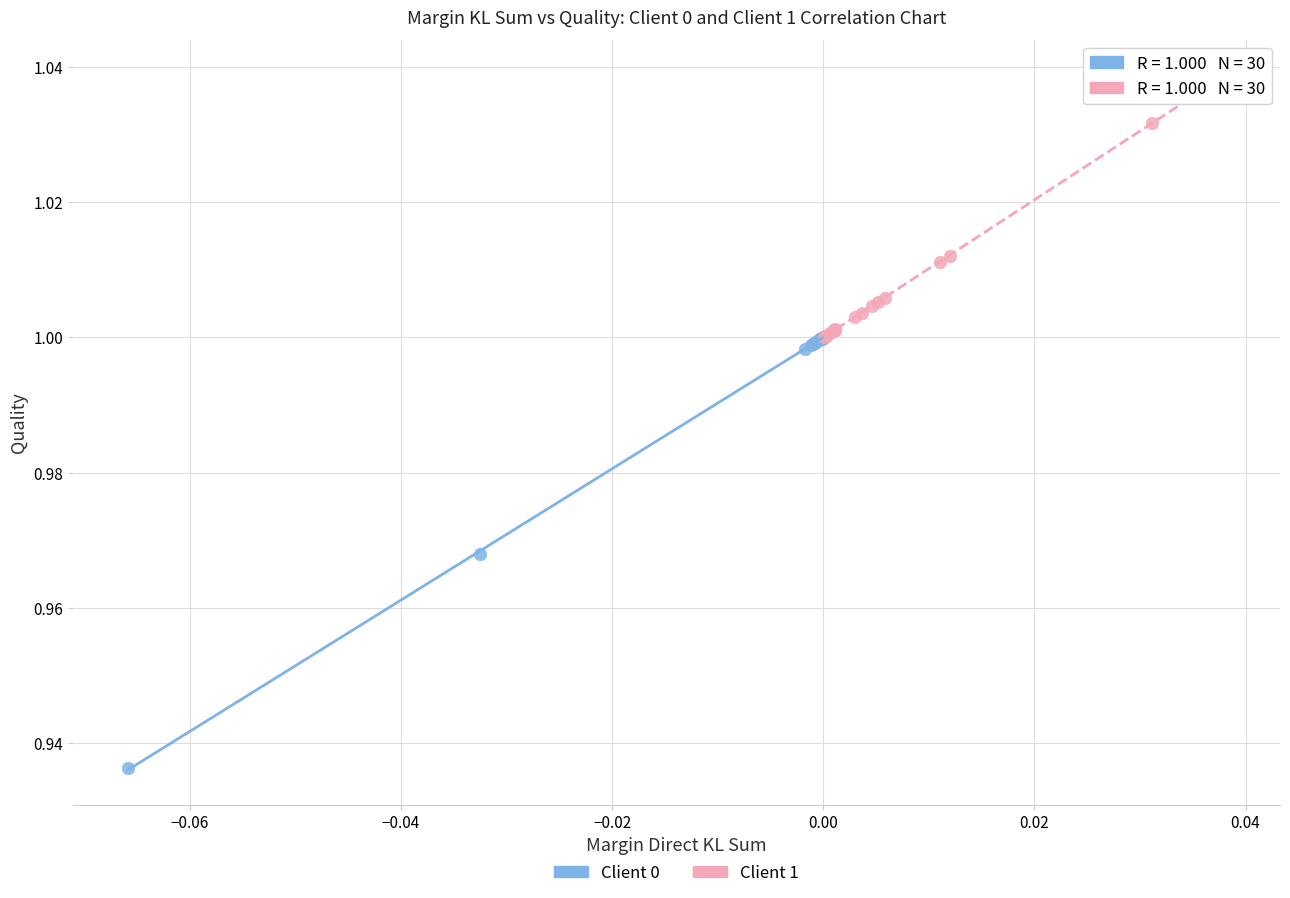

What are all the series names shown in the legend?

Client 0, Client 1